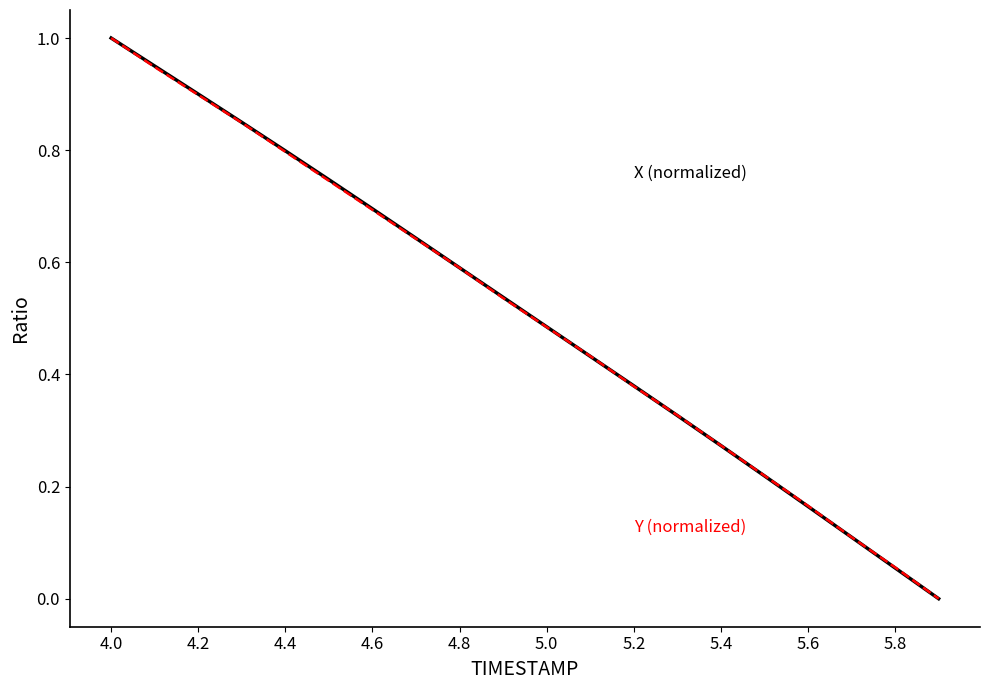

What is the maximum value shown in the chart?

1.0